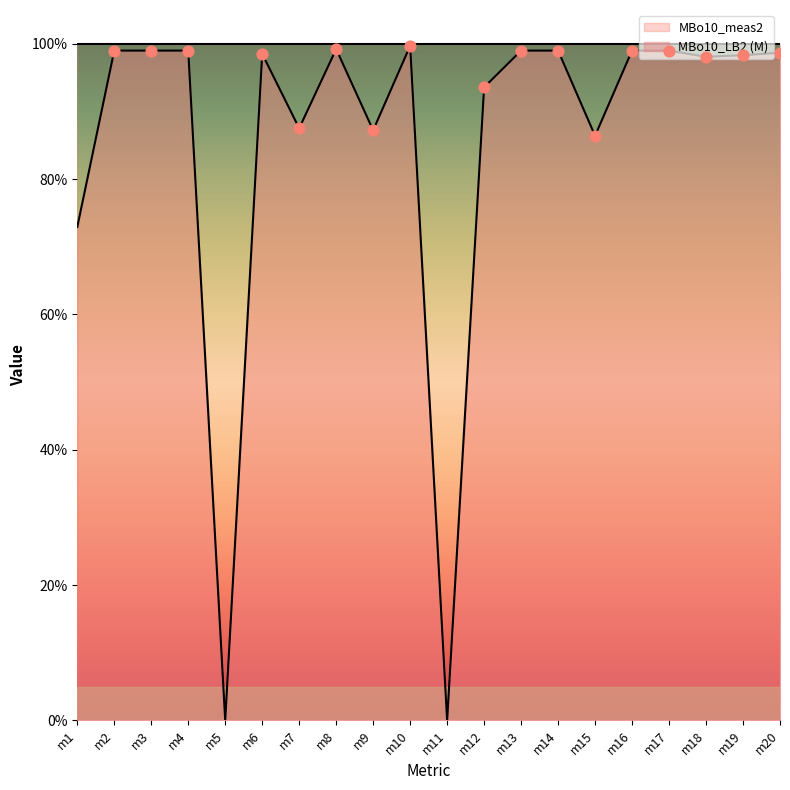

Which has a higher value, m19 or m9?

m19